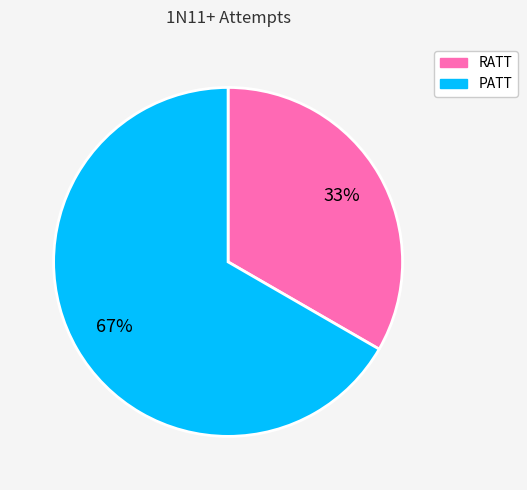

Is PATT the majority of the pie?

Yes